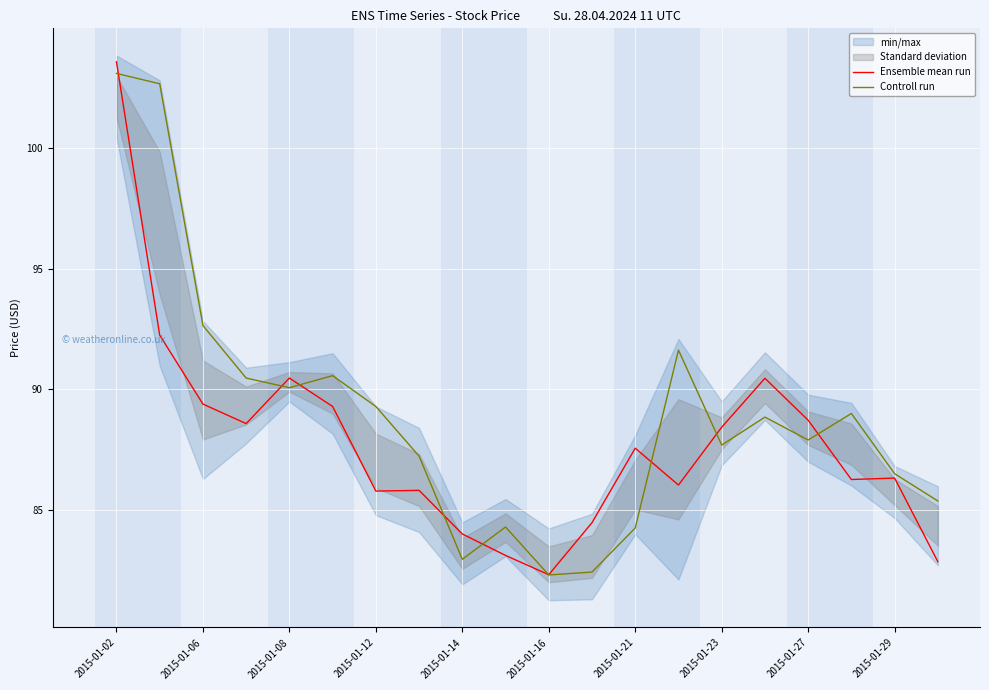

List the series in order of their peak value, lowest first.

Controll run, Ensemble mean run